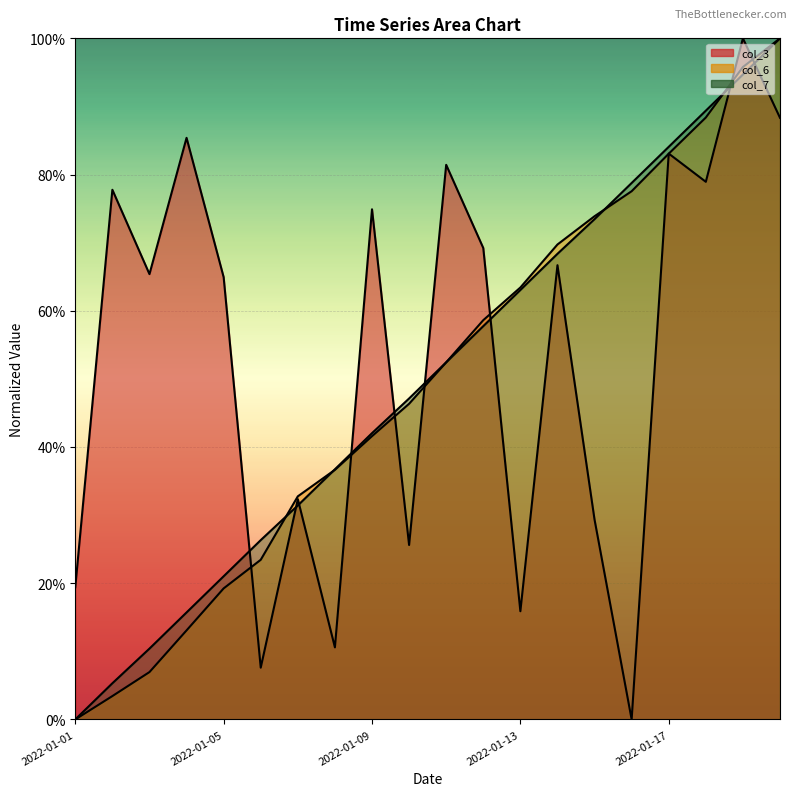

What is the difference between the col_6 line values at 2022-01-01 and 19?

1.0